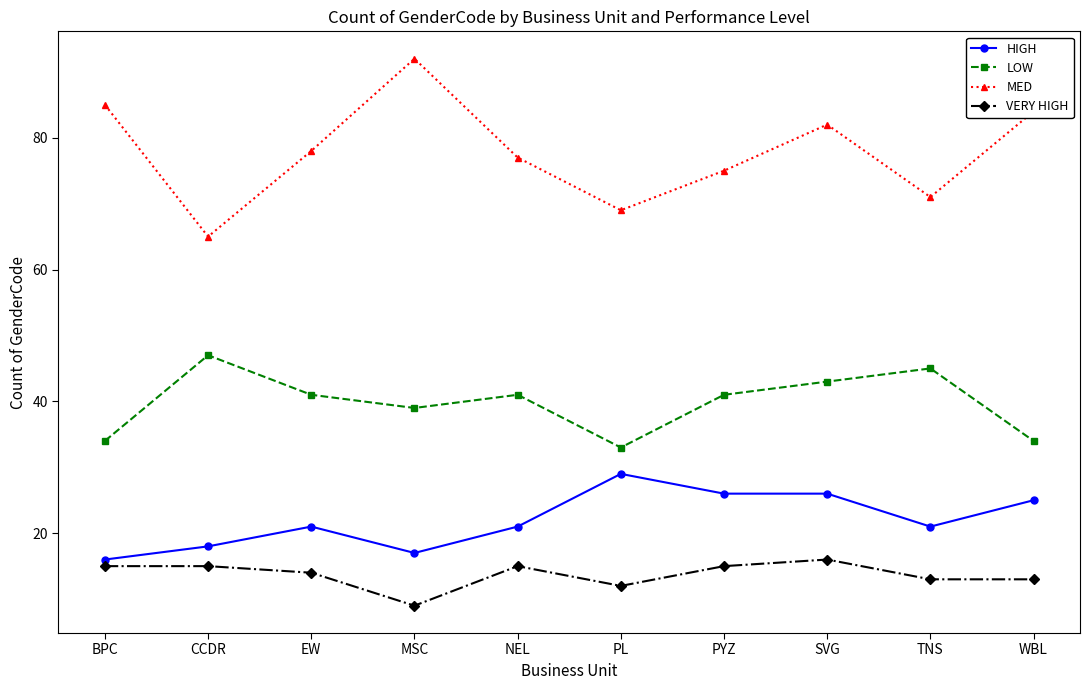

How many lines are shown in the chart?

4